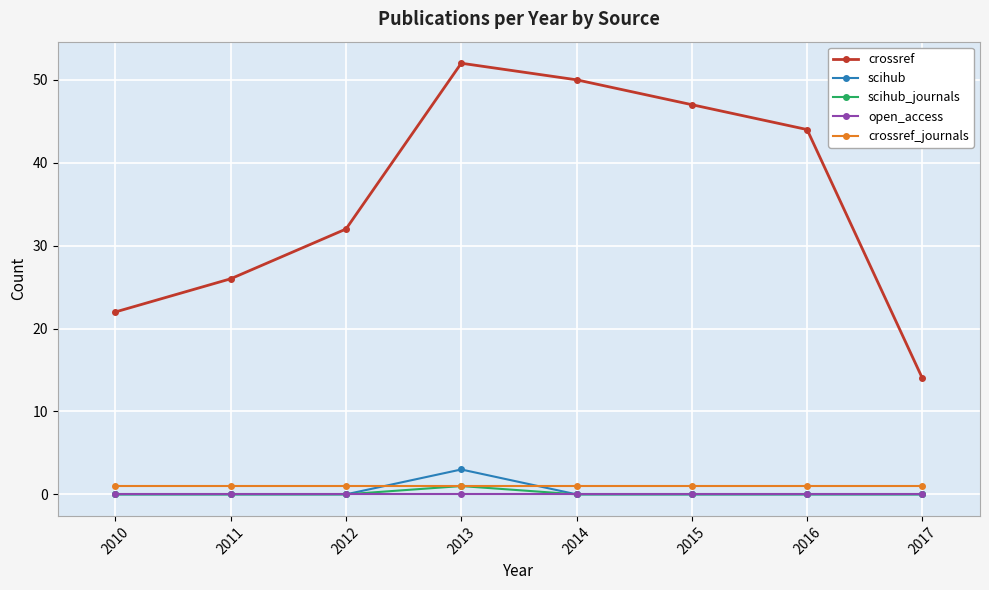

At which category is the sum across all series the highest?

2013